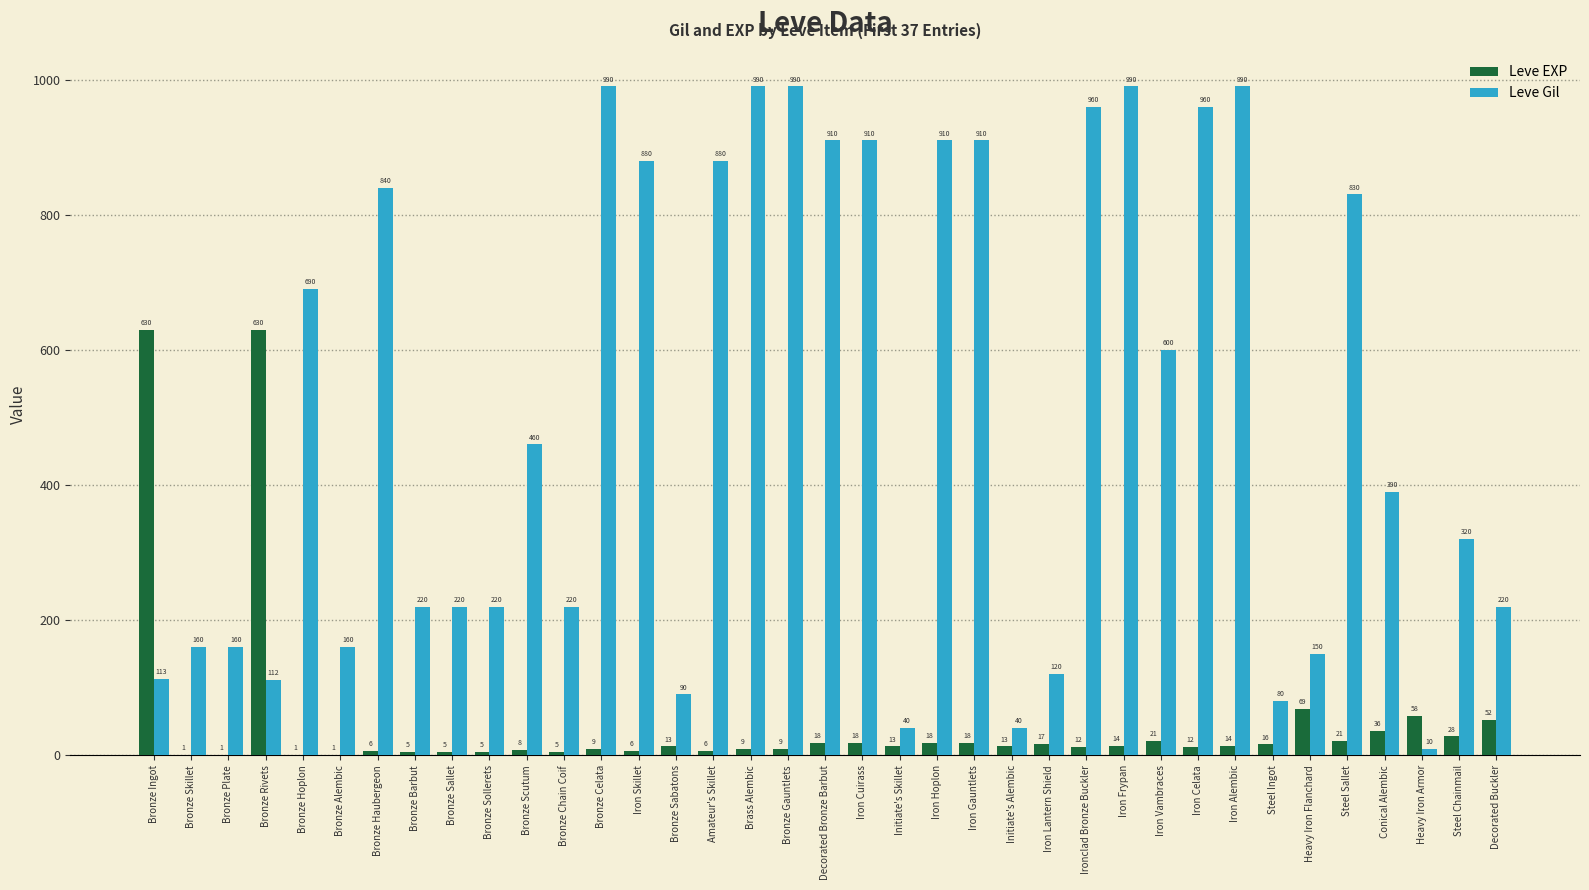

Count the number of categories in the chart.

37